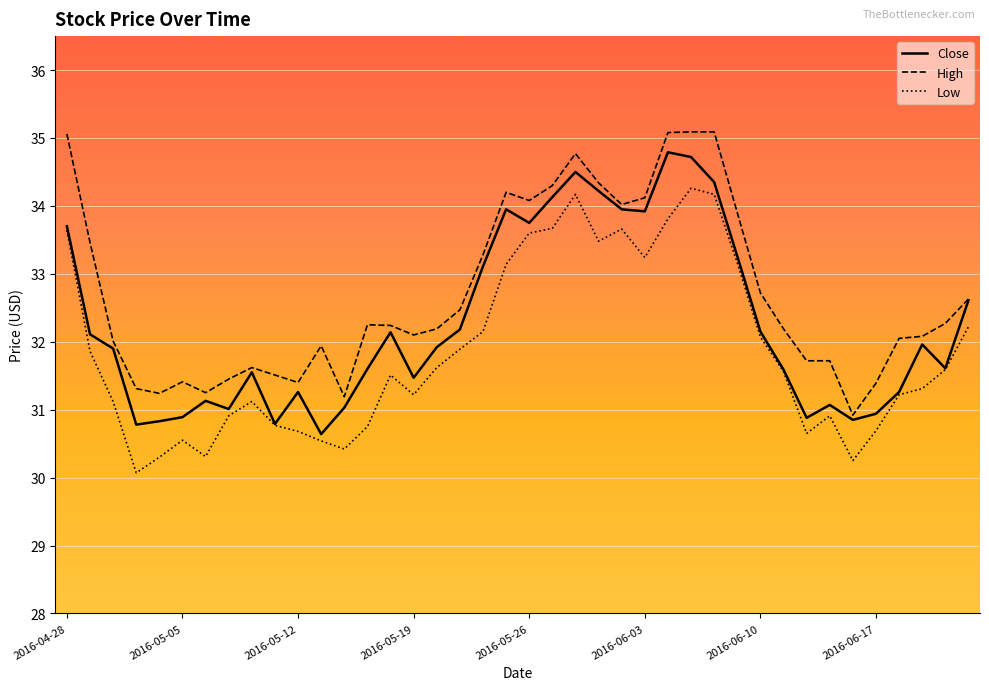

What is the minimum value for High?

30.9